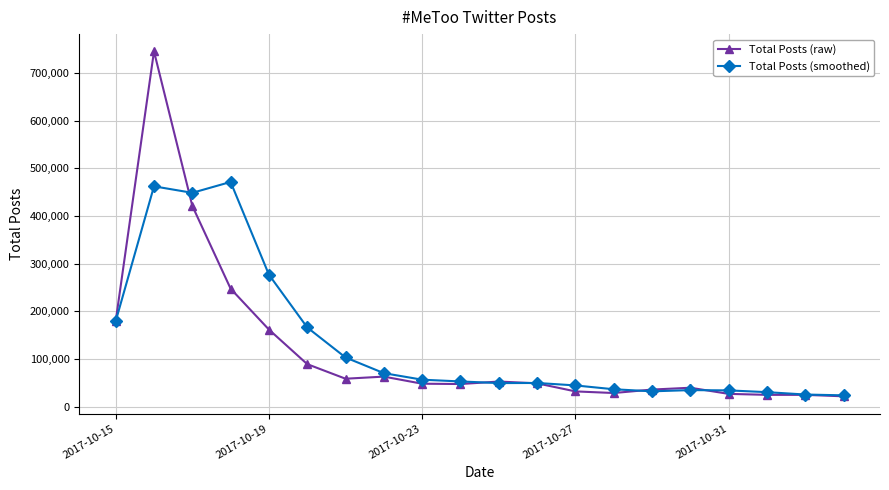

List the series in order of their peak value, highest first.

Total Posts (raw), Total Posts (smoothed)